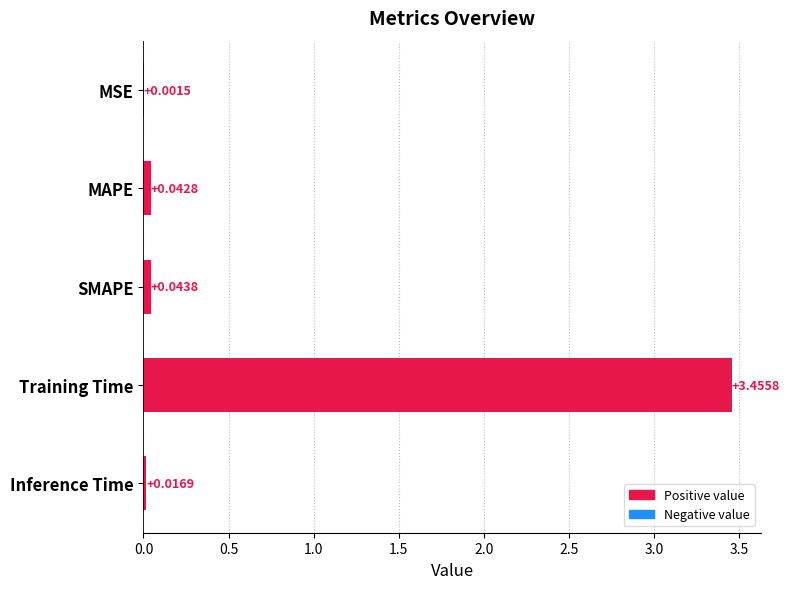

How many categories are shown in the chart?

5